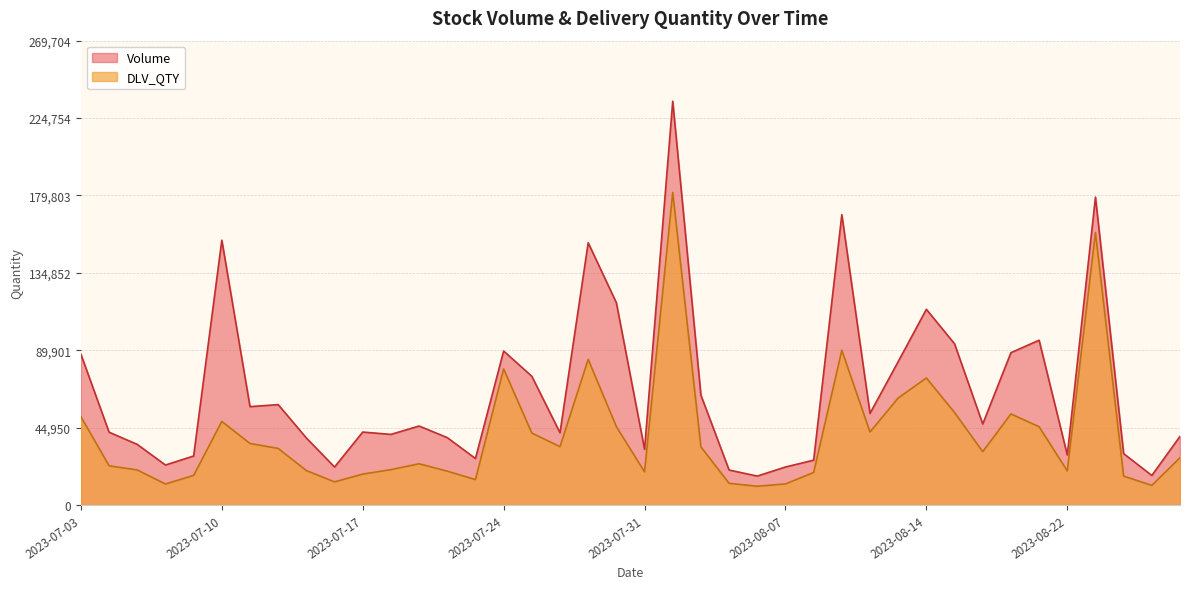

What is the spread (max minus min) of values at 2023-08-18?

35568